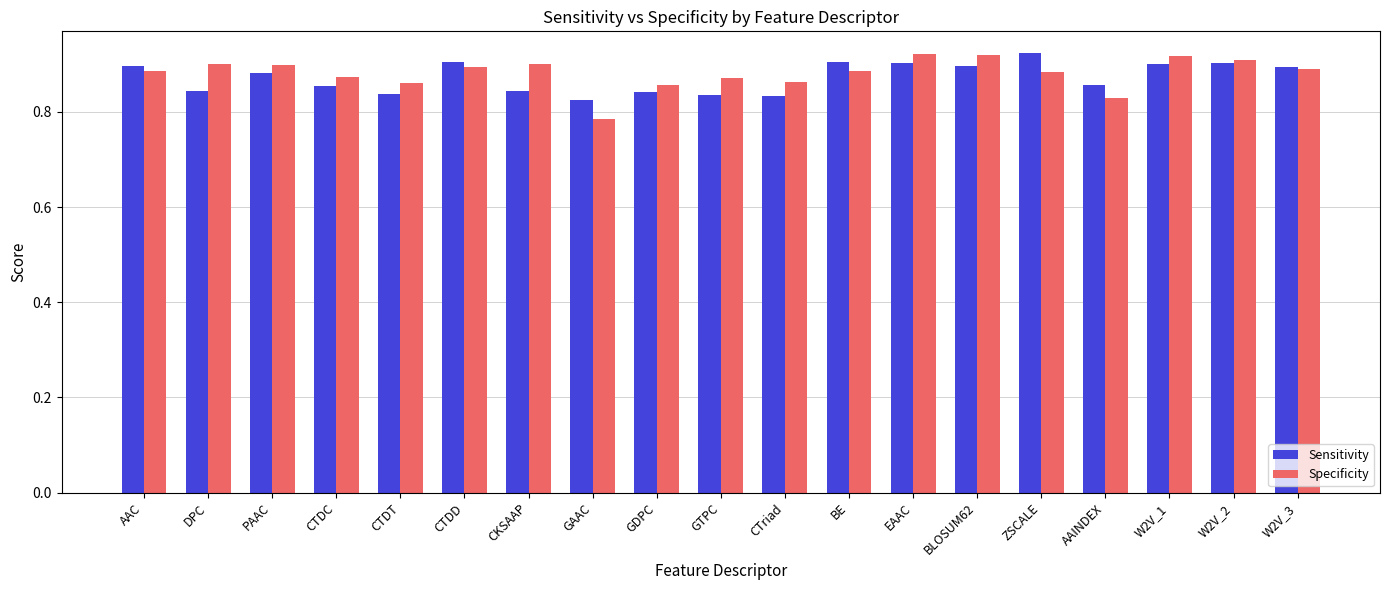

Count the Specificity values in the range 0 to 1.

19